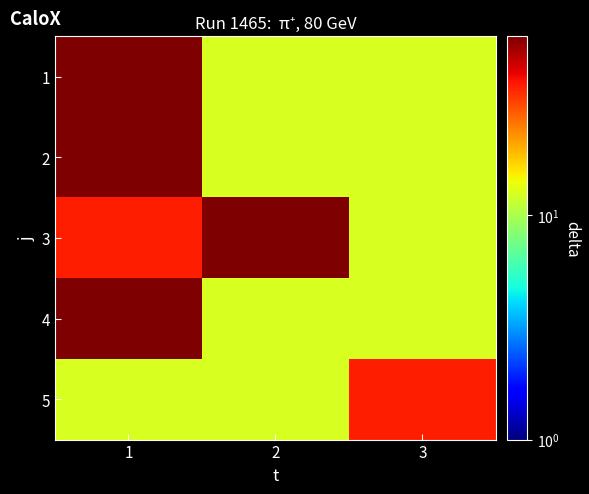

Between 1 and 3, which series saw the biggest shift?

1